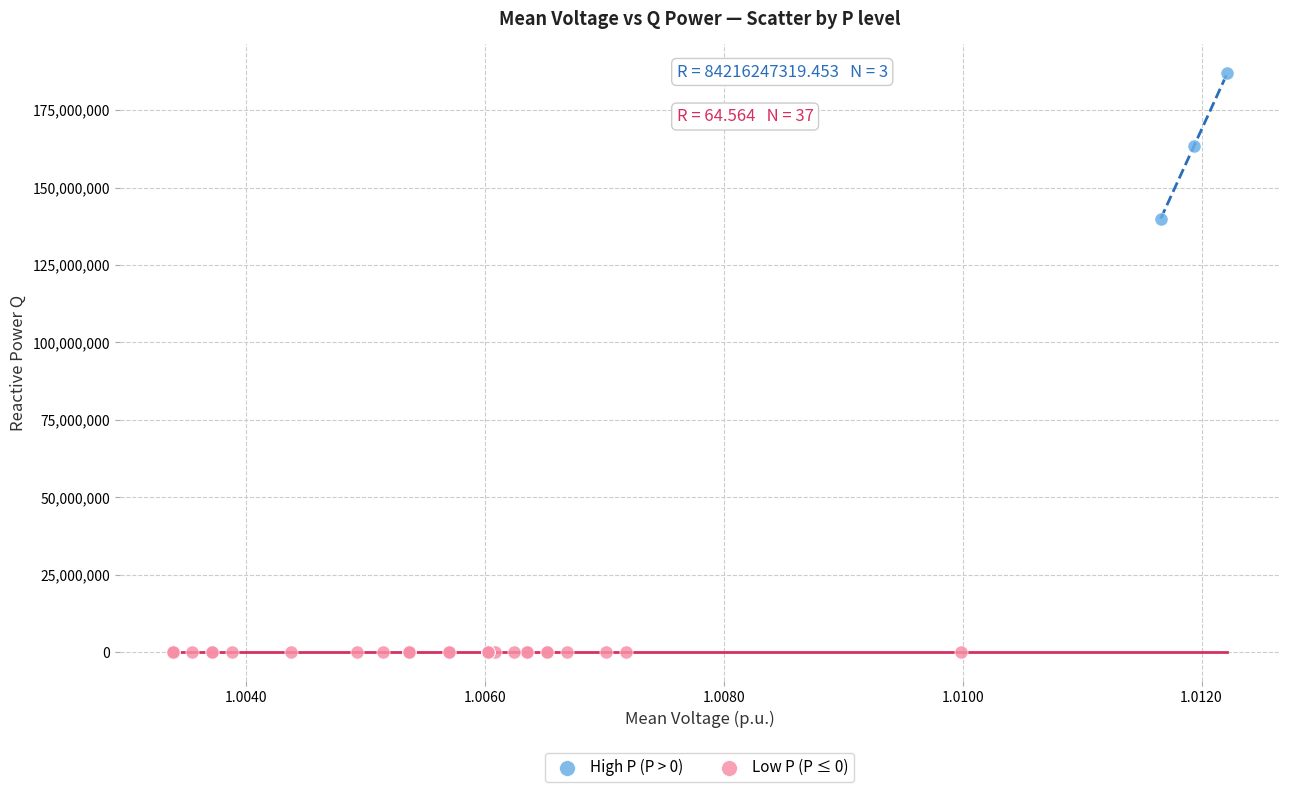

Which series has the largest Y range (max minus min)?

High P (P > 0)